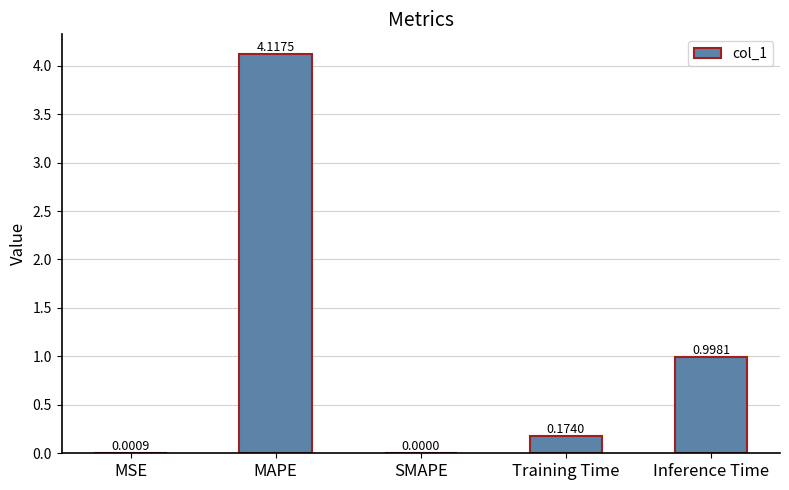

At which label is the value closest to 2?

Inference Time